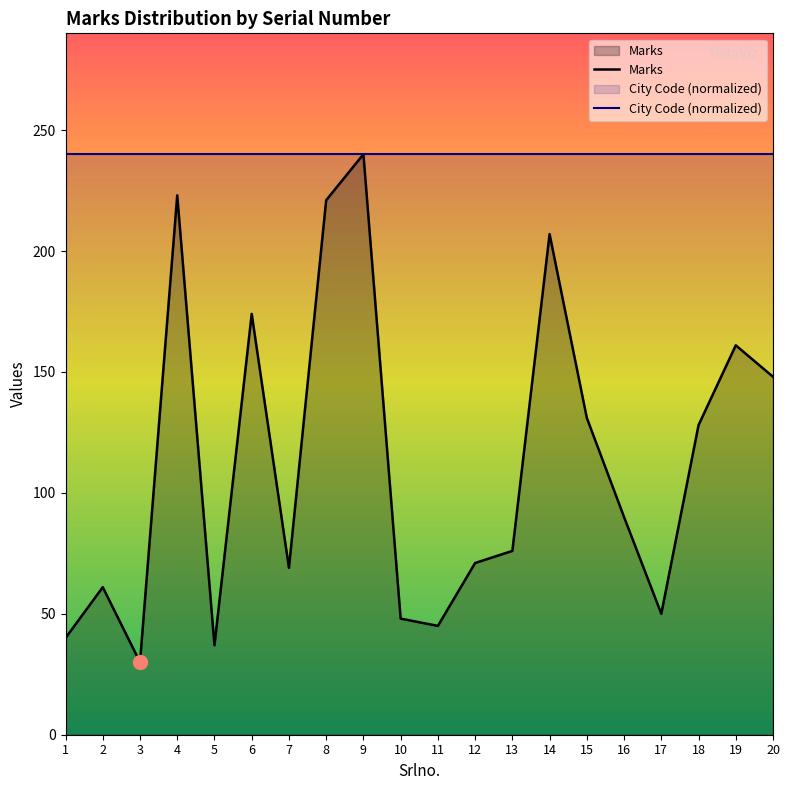

How many lines are shown in the chart?

2